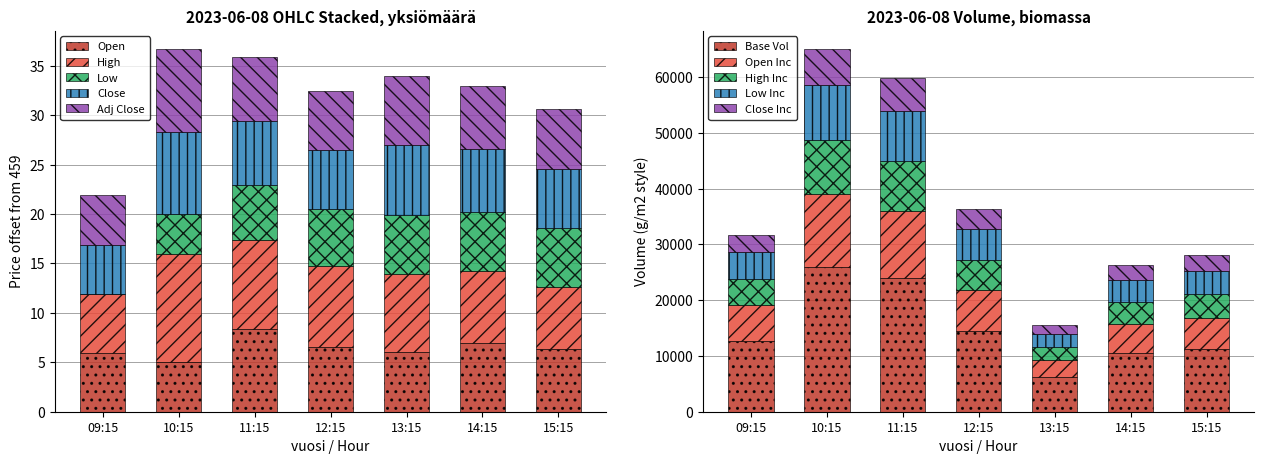

At which category is the sum across all series the highest?

10:15